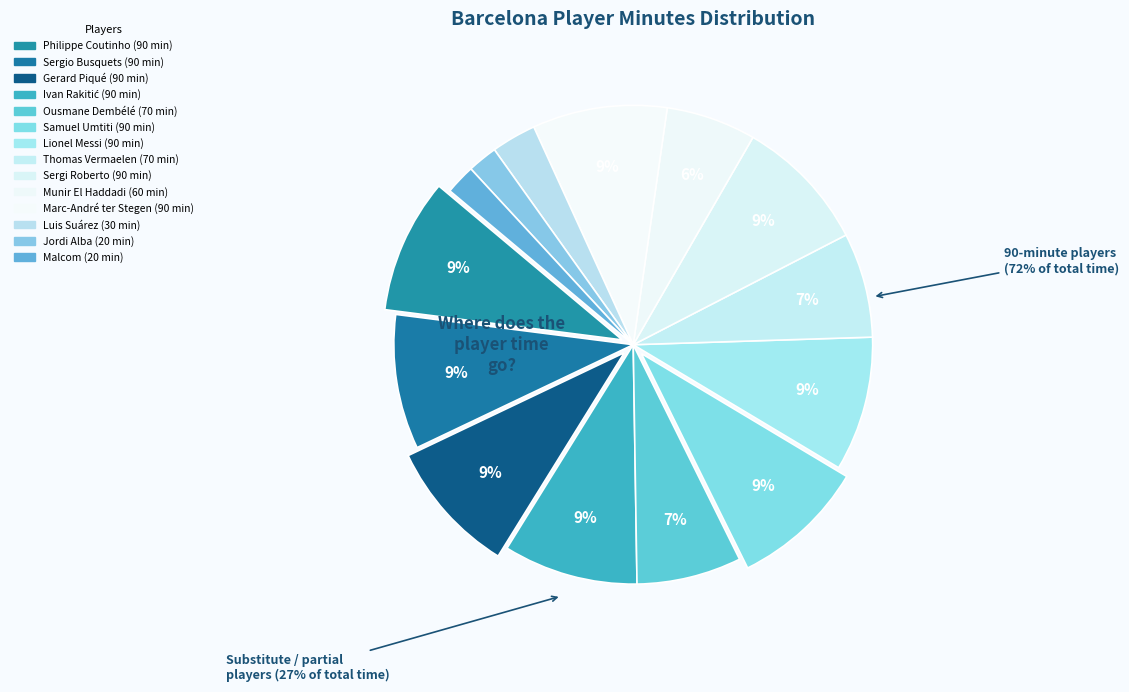

To the nearest percent, what is the average slice percentage?

7%